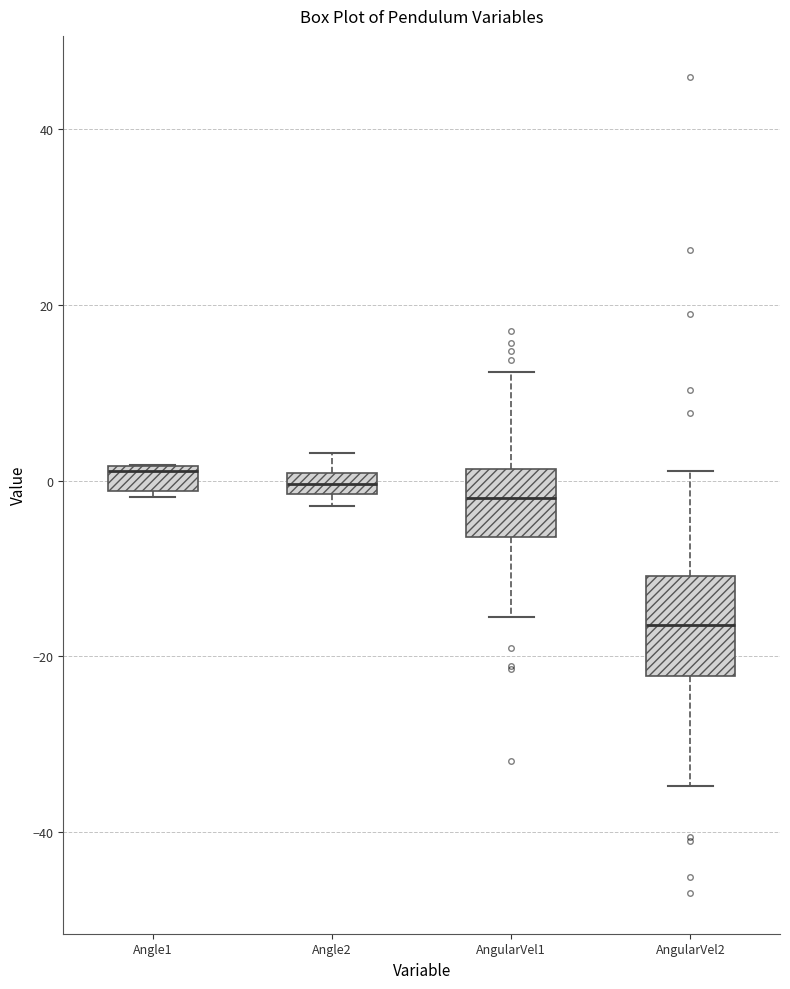

Which box's median line is the lowest?

AngularVel2